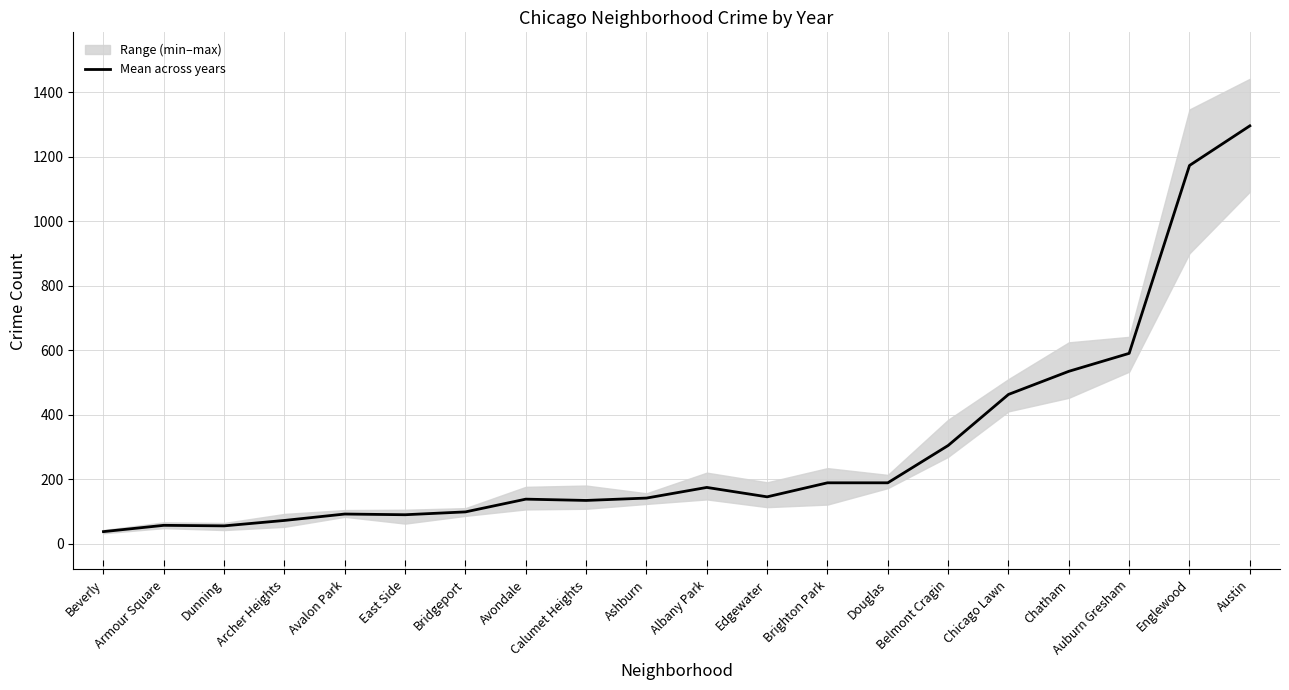

How many interior local peaks (higher than both neighbors) does the data have?

4